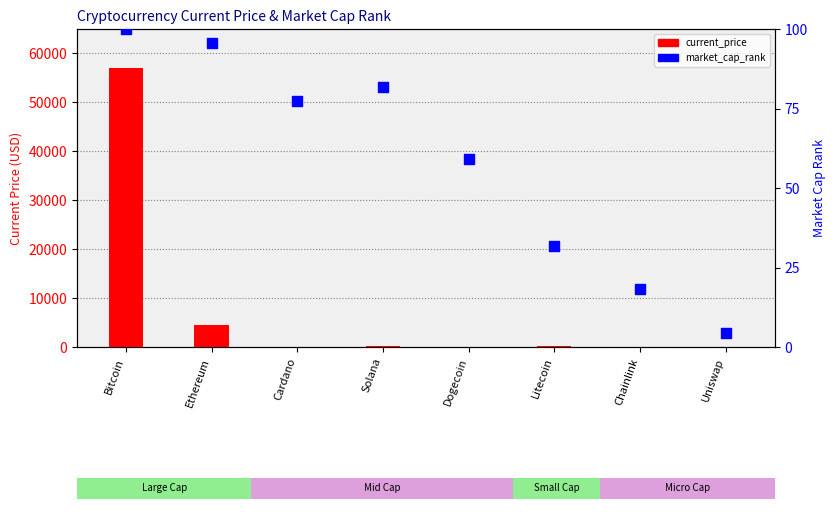

Which series contains the highest Y value?

current_price